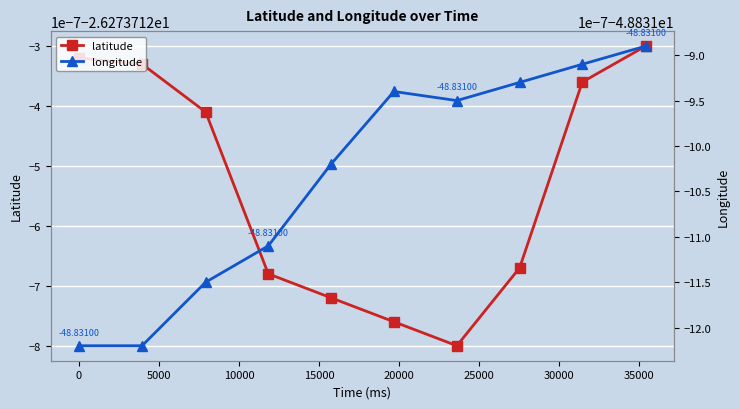

Is the value of longitude at −5000 greater than the value of latitude at 10000?

No